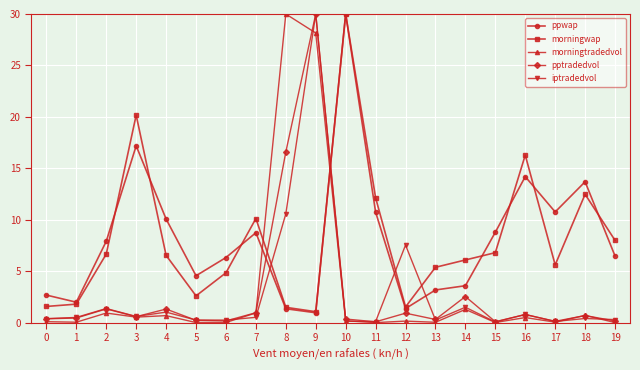

How many intersections are there between pptradedvol and morningwap?

2